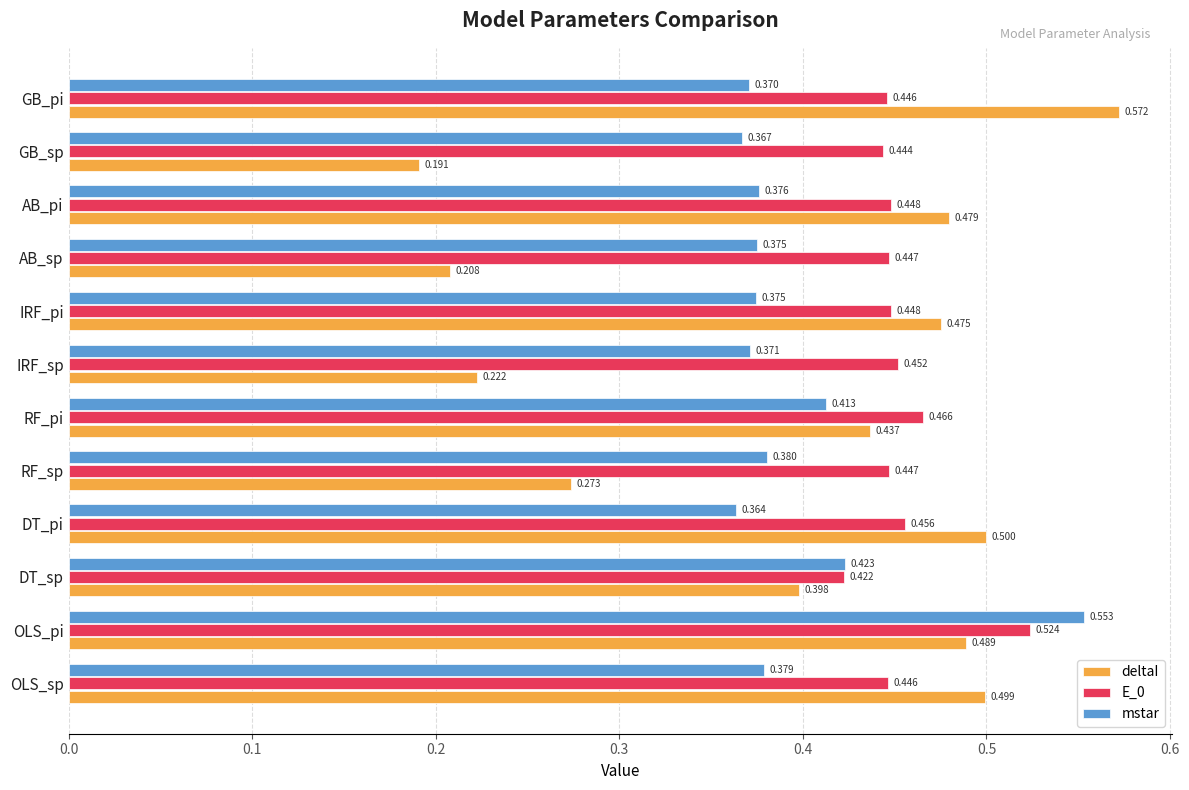

Is the value of deltaI at AB_pi greater than the value of E_0 at IRF_sp?

Yes